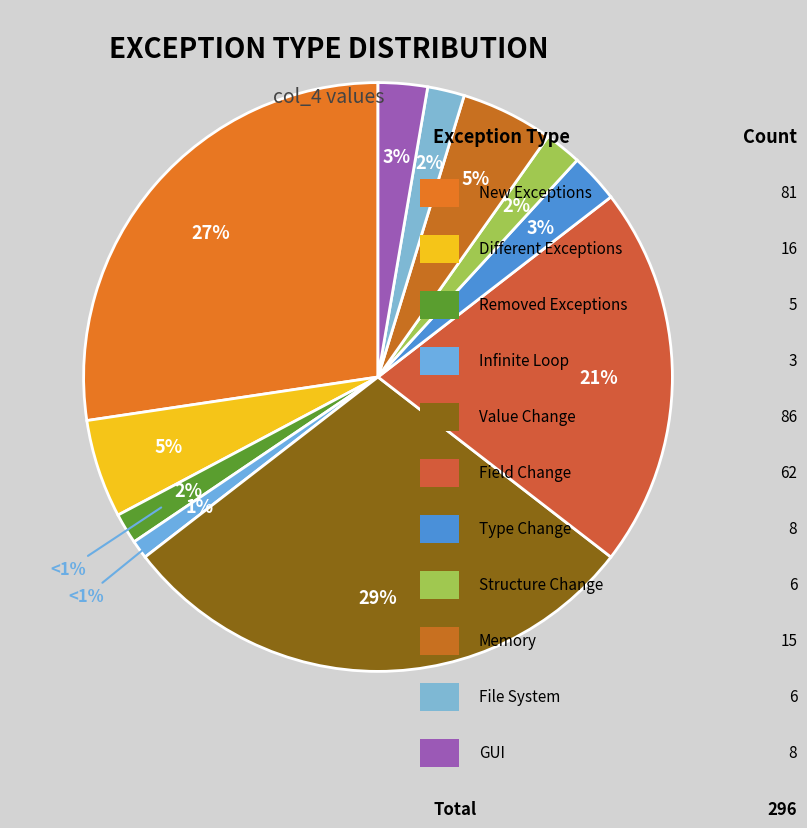

Rank the categories by value from lowest to highest.

Infinite Loop, Removed Exceptions, Structure Change, File System, Type Change, GUI, Memory, Different Exceptions, Field Change, New Exceptions, Value Change